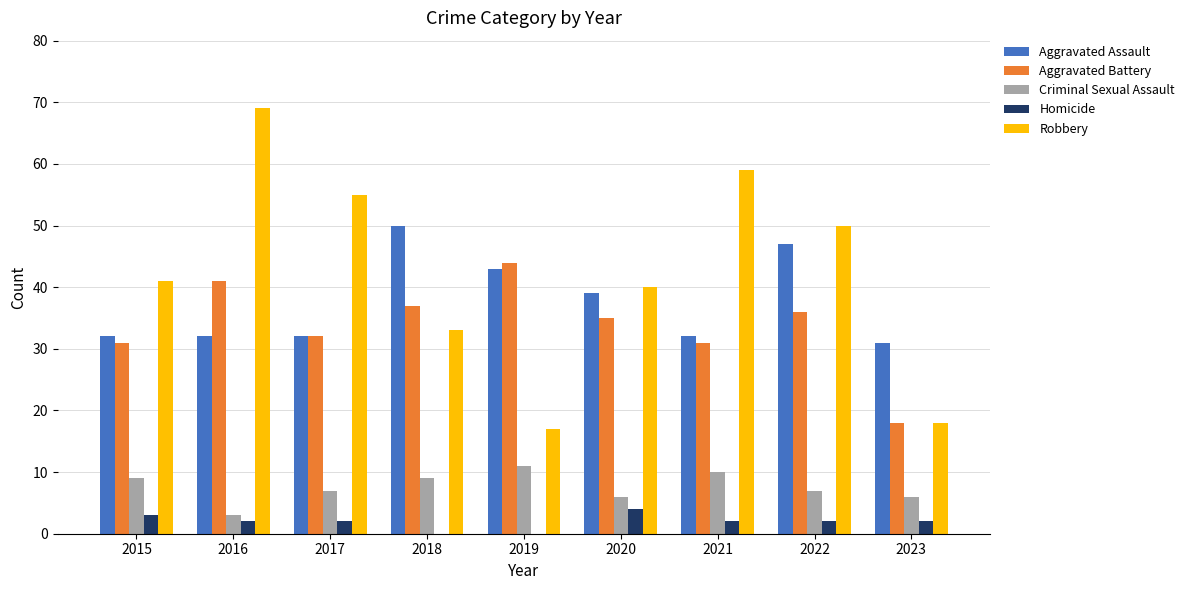

Which category has the highest value in the Aggravated Battery series?

2019